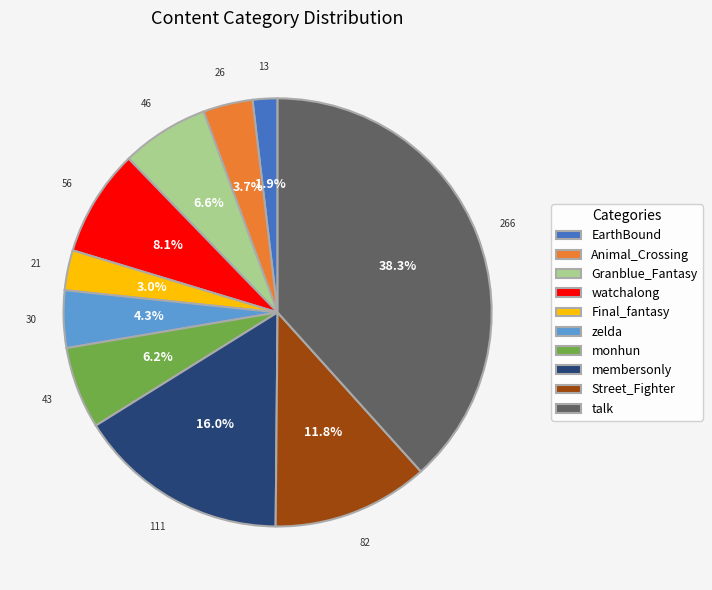

To the nearest percent, what is the combined percentage of monhun and Granblue_Fantasy?

13%